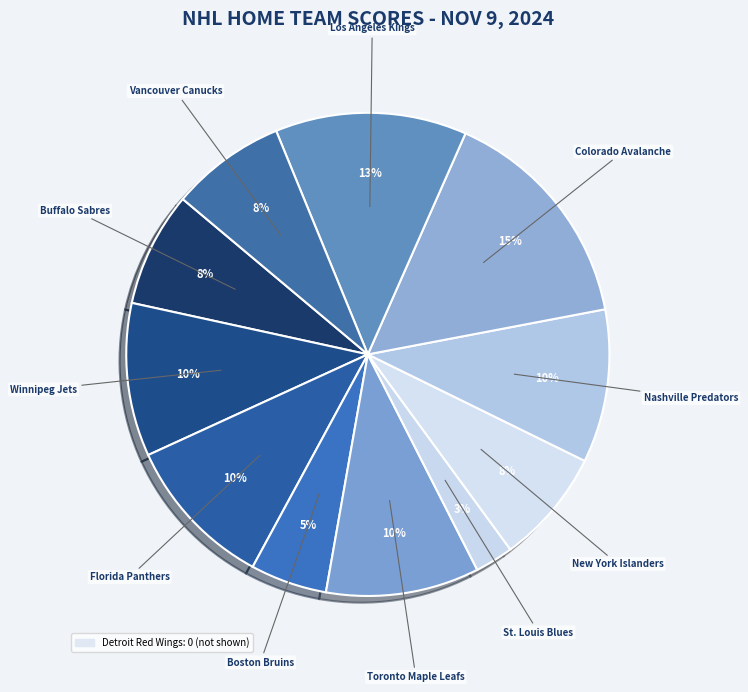

How many segments does this pie chart have?

11